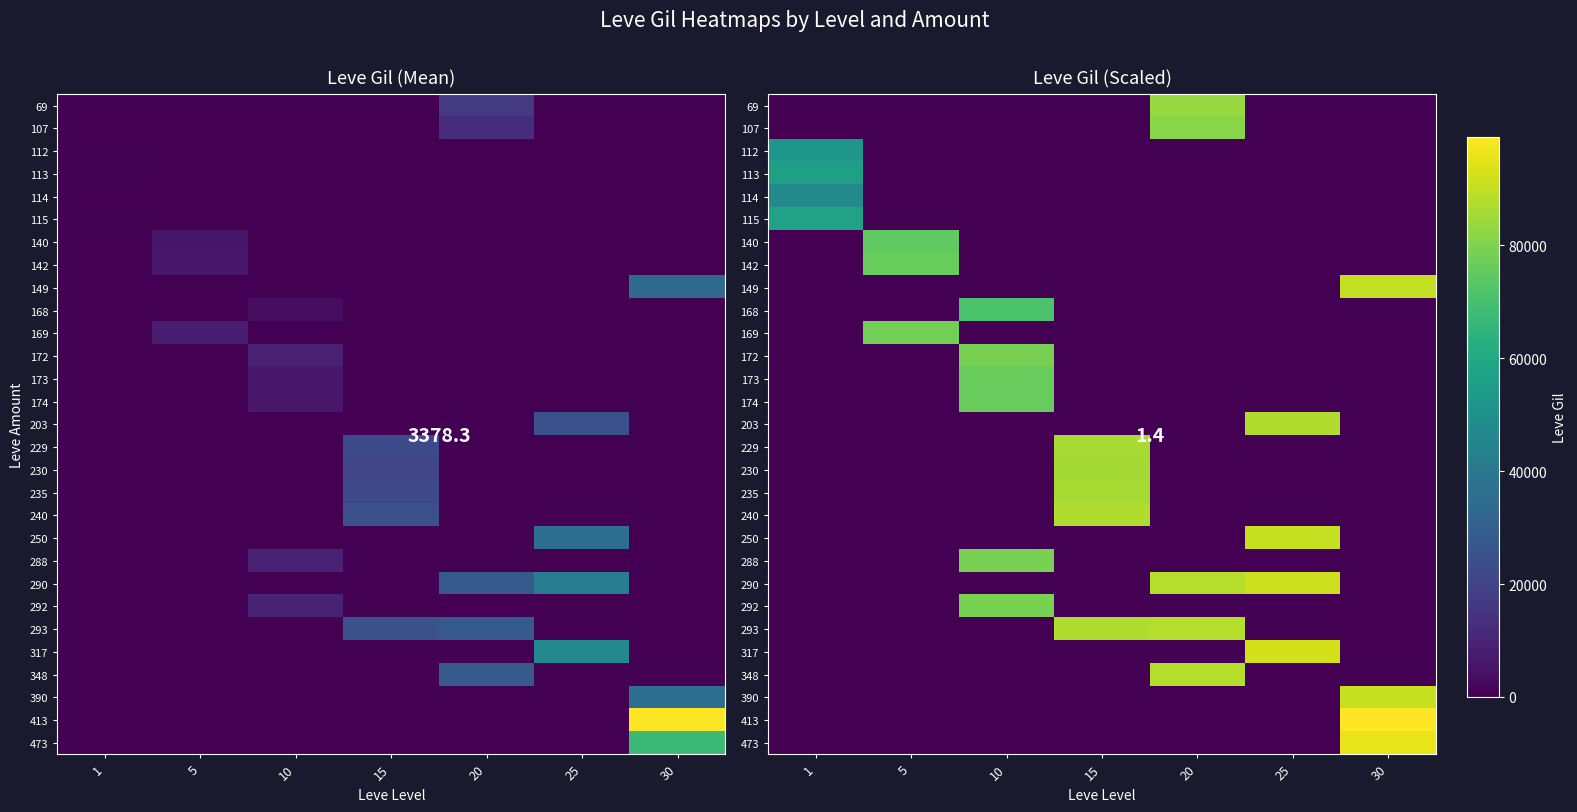

At which category is the sum across all series the highest?

10